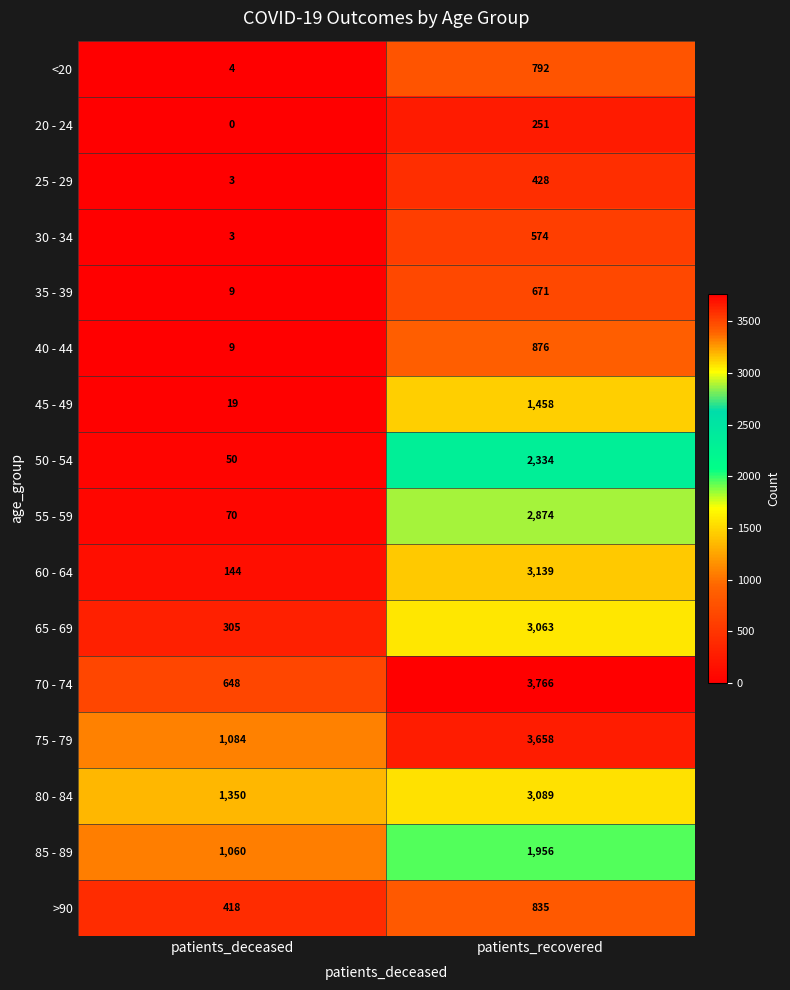

Where is 35 - 39 nearest to the value 340?

patients_deceased